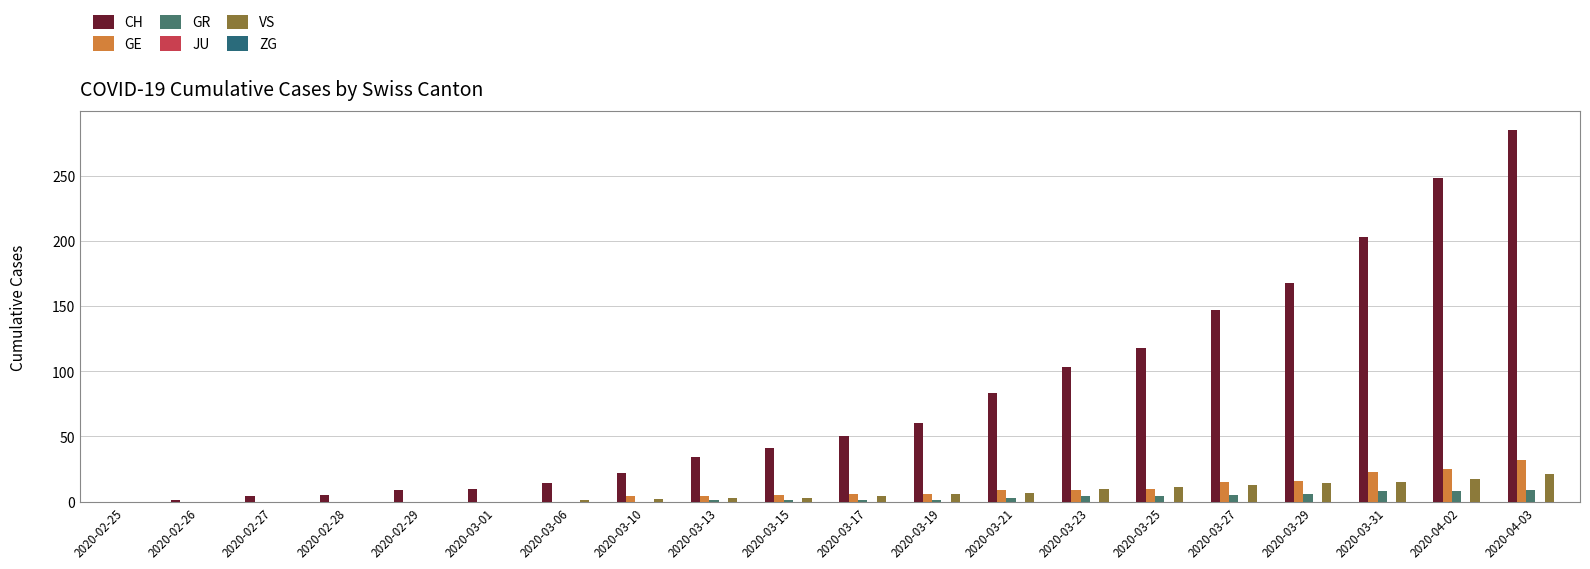

Reading left to right, list all the values displayed in this chart.

CH: 2020-02-25=0	2020-02-26=1	2020-02-27=4	2020-02-28=5	2020-02-29=9	2020-03-01=10	2020-03-06=14	2020-03-10=22	2020-03-13=34	2020-03-15=41	2020-03-17=50	2020-03-19=60	2020-03-21=83	2020-03-23=103	2020-03-25=118	2020-03-27=147	2020-03-29=168	2020-03-31=203	2020-04-02=248	2020-04-03=285
GE: 2020-02-25=0	2020-02-26=0	2020-02-27=0	2020-02-28=0	2020-02-29=0	2020-03-01=0	2020-03-06=0	2020-03-10=4	2020-03-13=4	2020-03-15=5	2020-03-17=6	2020-03-19=6	2020-03-21=9	2020-03-23=9	2020-03-25=10	2020-03-27=15	2020-03-29=16	2020-03-31=23	2020-04-02=25	2020-04-03=32
GR: 2020-02-25=0	2020-02-26=0	2020-02-27=0	2020-02-28=0	2020-02-29=0	2020-03-01=0	2020-03-06=0	2020-03-10=0	2020-03-13=1	2020-03-15=1	2020-03-17=1	2020-03-19=1	2020-03-21=3	2020-03-23=4	2020-03-25=4	2020-03-27=5	2020-03-29=6	2020-03-31=8	2020-04-02=8	2020-04-03=9
JU: 2020-02-25=0	2020-02-26=0	2020-02-27=0	2020-02-28=0	2020-02-29=0	2020-03-01=0	2020-03-06=0	2020-03-10=0	2020-03-13=0	2020-03-15=0	2020-03-17=0	2020-03-19=0	2020-03-21=0	2020-03-23=0	2020-03-25=0	2020-03-27=0	2020-03-29=0	2020-03-31=0	2020-04-02=0	2020-04-03=0
VS: 2020-02-25=0	2020-02-26=0	2020-02-27=0	2020-02-28=0	2020-02-29=0	2020-03-01=0	2020-03-06=1	2020-03-10=2	2020-03-13=3	2020-03-15=3	2020-03-17=4	2020-03-19=6	2020-03-21=7	2020-03-23=10	2020-03-25=11	2020-03-27=13	2020-03-29=14	2020-03-31=15	2020-04-02=17	2020-04-03=21
ZG: 2020-02-25=0	2020-02-26=0	2020-02-27=0	2020-02-28=0	2020-02-29=0	2020-03-01=0	2020-03-06=0	2020-03-10=0	2020-03-13=0	2020-03-15=0	2020-03-17=0	2020-03-19=0	2020-03-21=0	2020-03-23=0	2020-03-25=0	2020-03-27=0	2020-03-29=0	2020-03-31=0	2020-04-02=0	2020-04-03=0